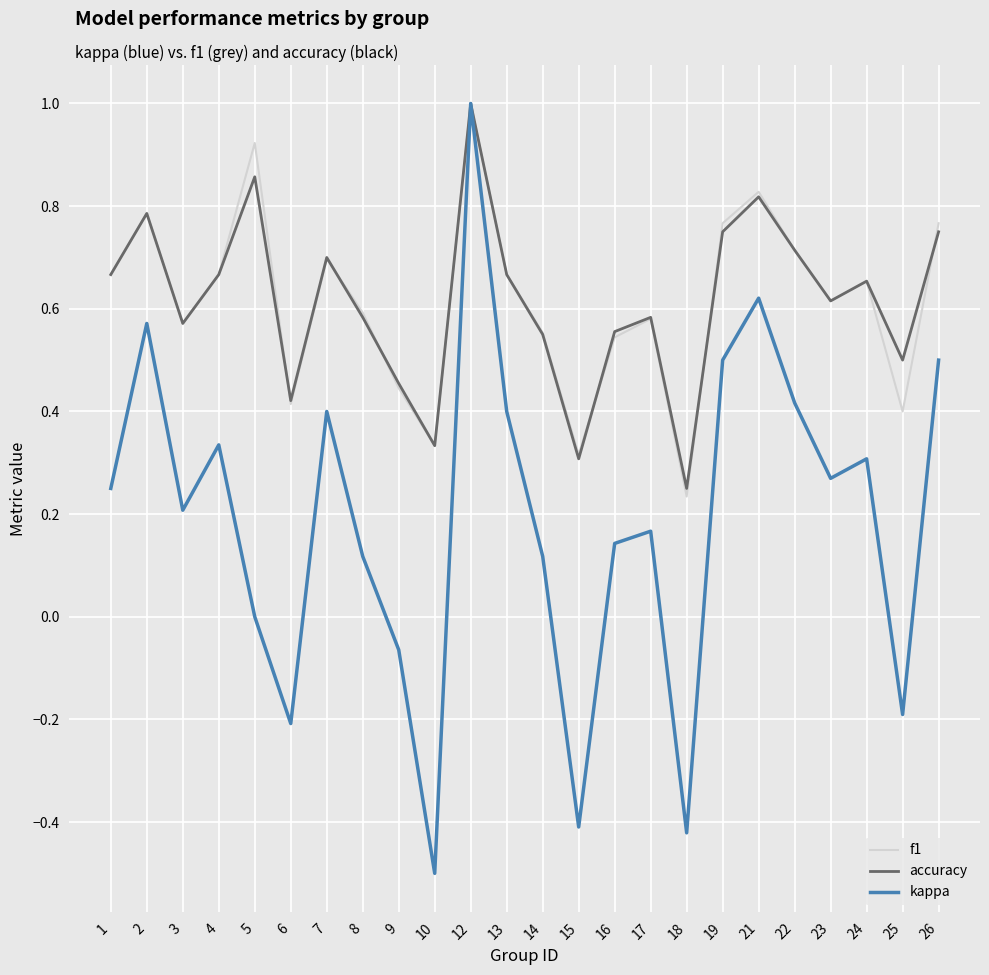

Which series has the largest range (max minus min)?

kappa